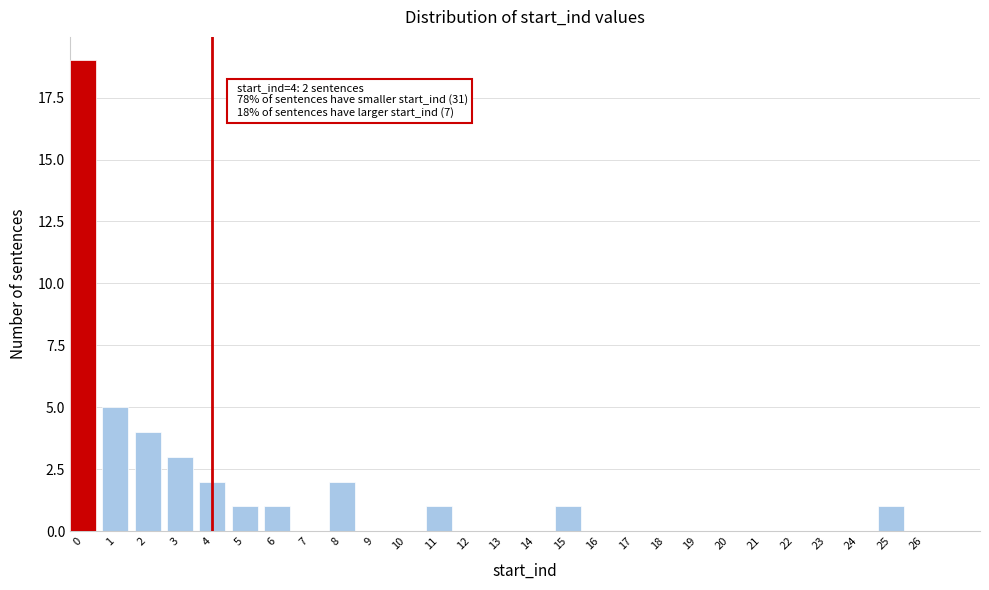

Reading left to right, what are all the values shown in this chart?

0=19	1=5	2=4	3=3	4=2	5=1	6=1	7=0	8=2	9=0	10=0	11=1	12=0	13=0	14=0	15=1	16=0	17=0	18=0	19=0	20=0	21=0	22=0	23=0	24=0	25=1	26=0